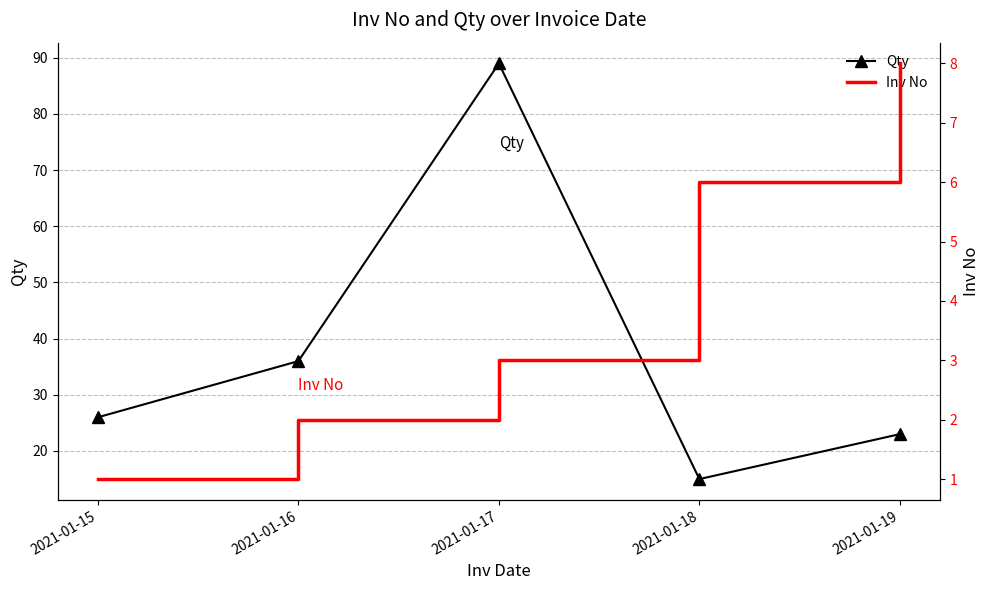

What is the difference between the maximum and minimum values in the Inv No series?

7